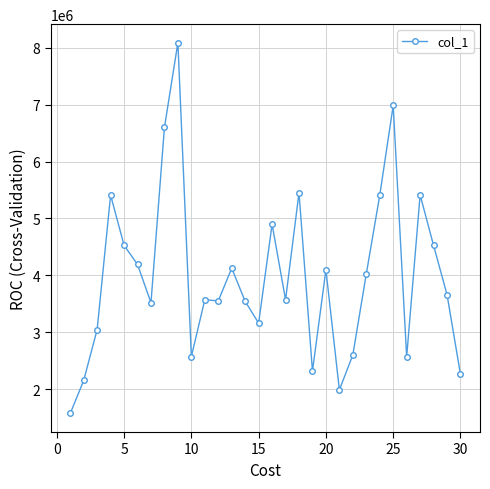

What is the difference between the maximum and minimum values?

6519029